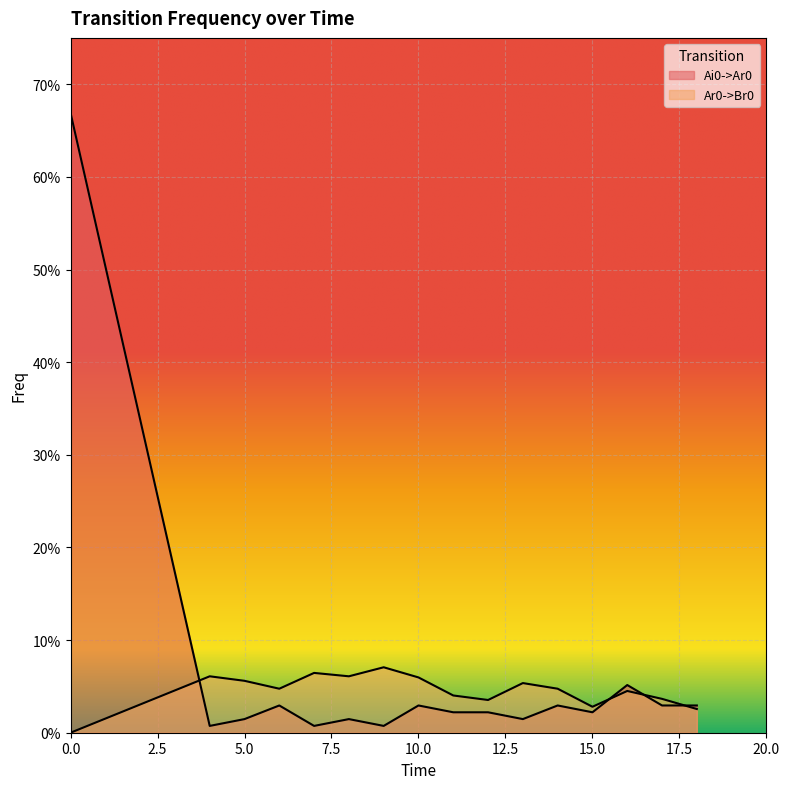

At 8, list the series in order from largest to smallest.

Ar0->Br0, Ai0->Ar0